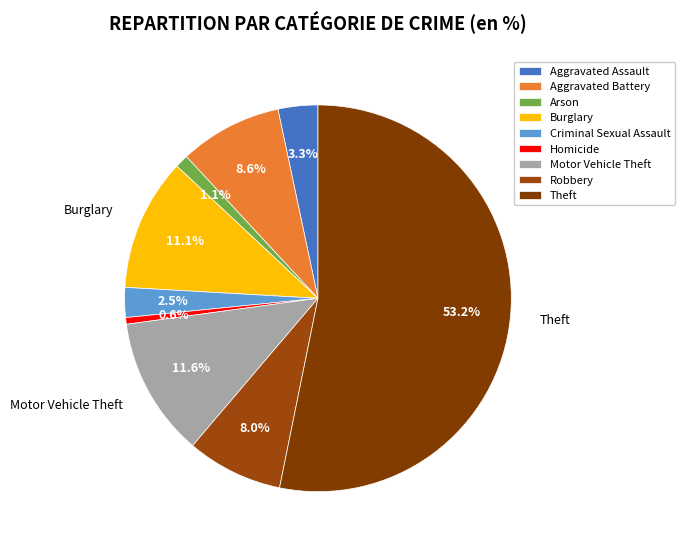

How many slices are in this pie chart?

9